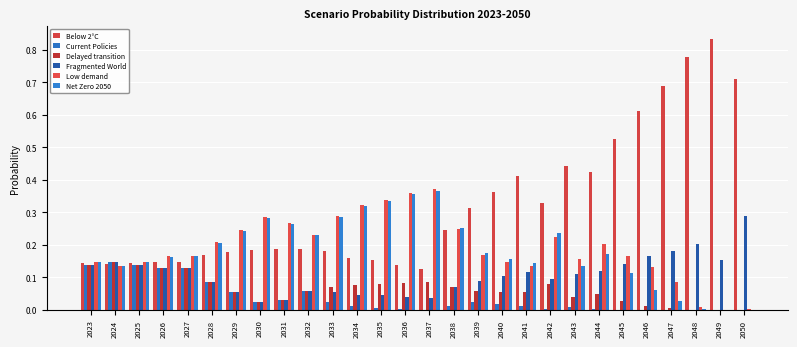

What are all the series names shown in the legend?

Below 2°C, Current Policies, Delayed transition, Fragmented World, Low demand, Net Zero 2050